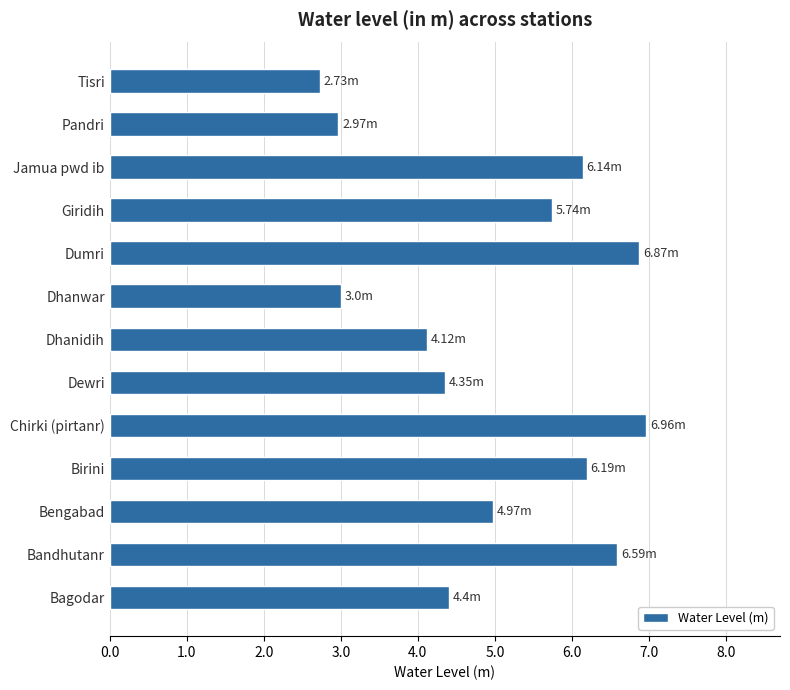

At which label is the value closest to 4?

Dhanidih